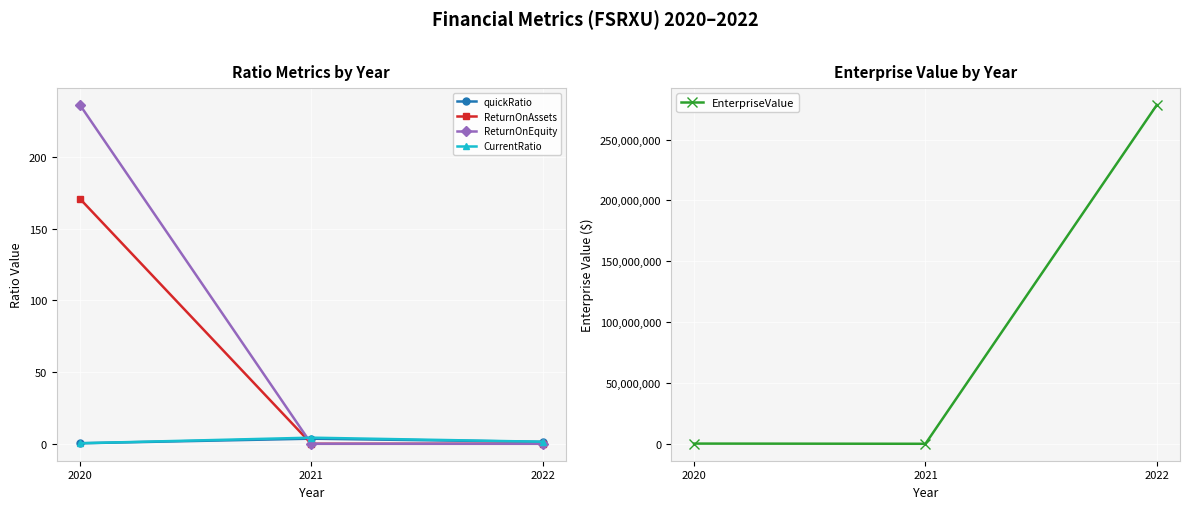

At which label is CurrentRatio closest to 2?

2022